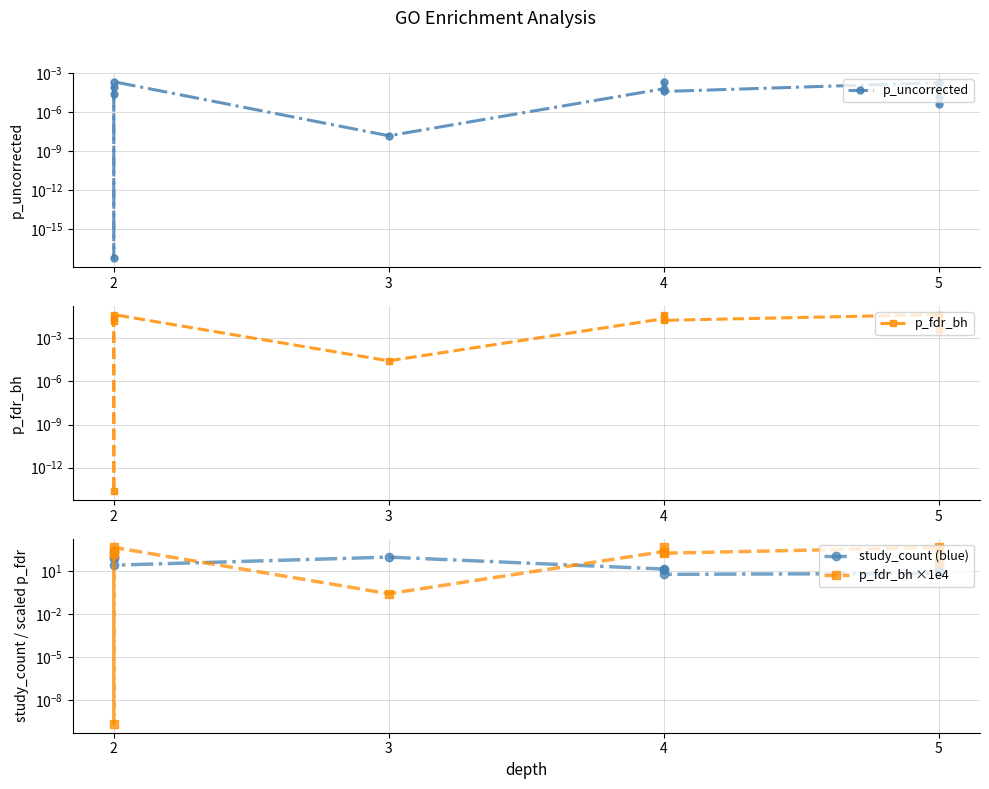

True or false: p_uncorrected has more than 0 interior local peaks.

True